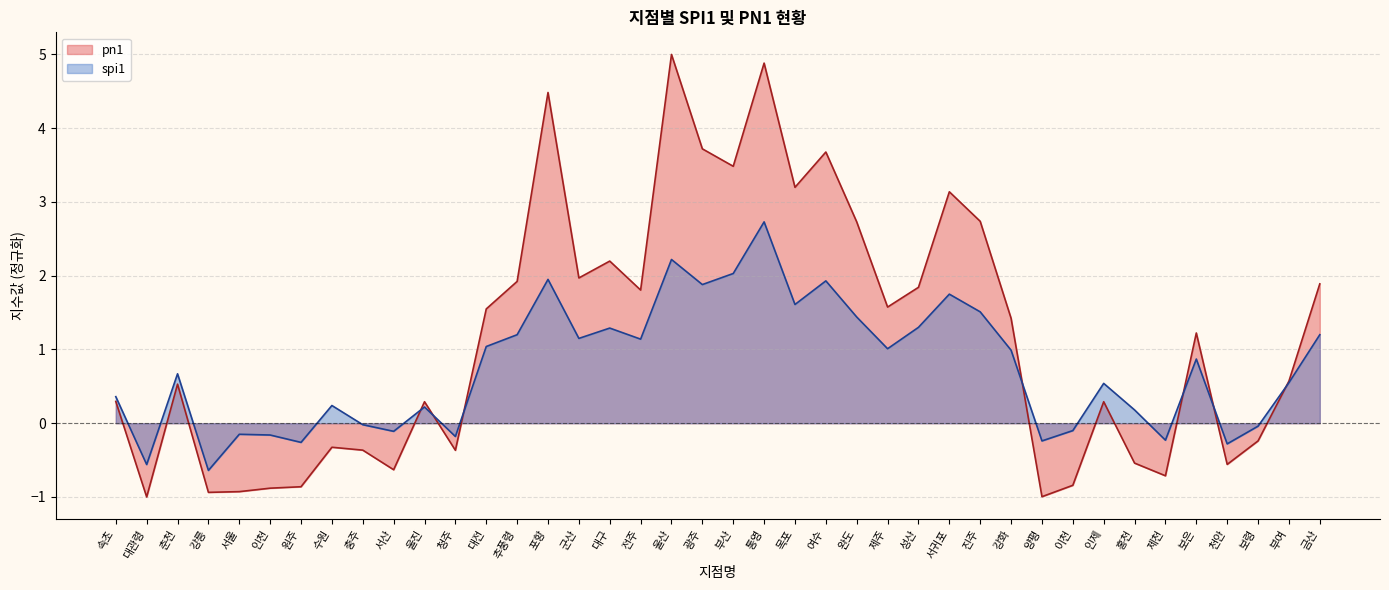

What is the difference between the maximum and minimum values in the spi1 series?

3.4